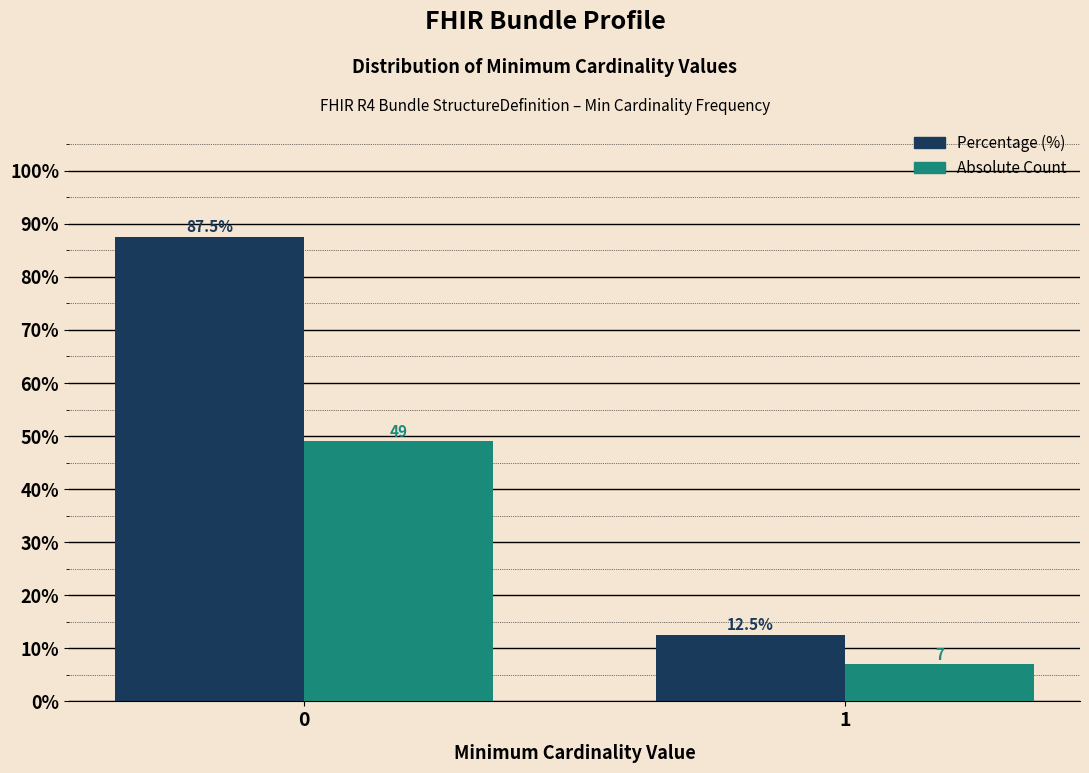

What is the maximum value shown in the chart?

87.5